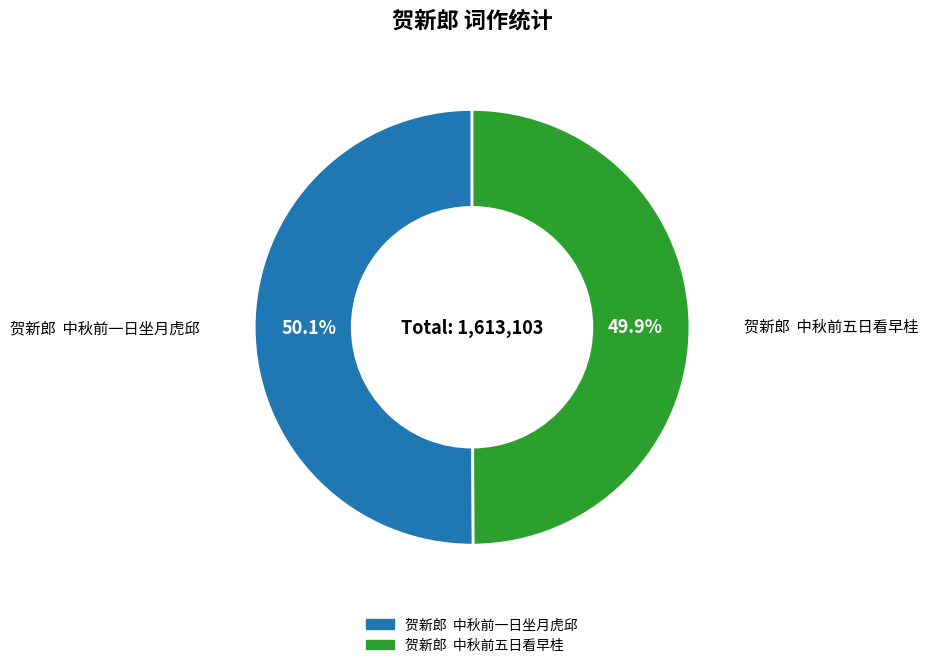

How many slices are in this pie chart?

2